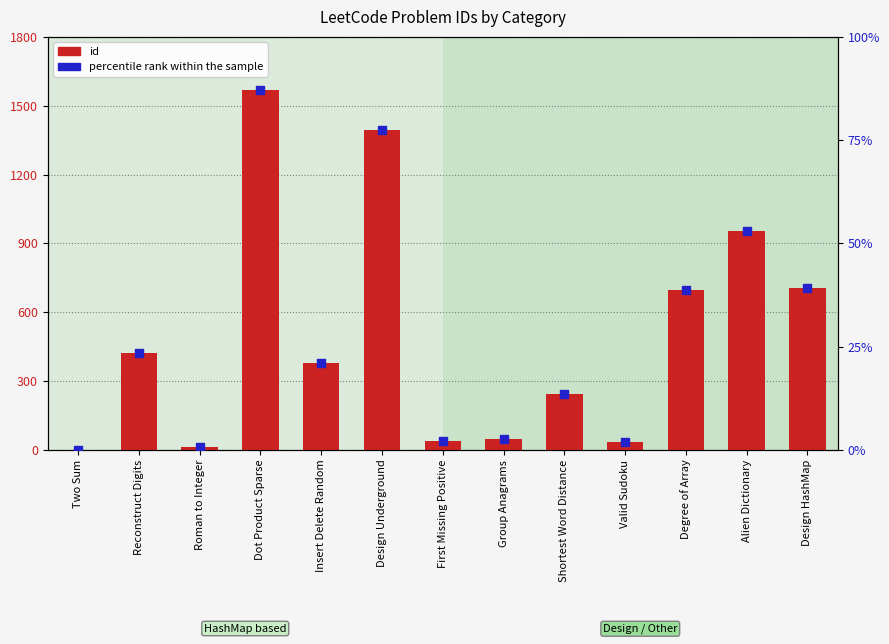

At which category is the sum across all series the highest?

Dot Product Sparse